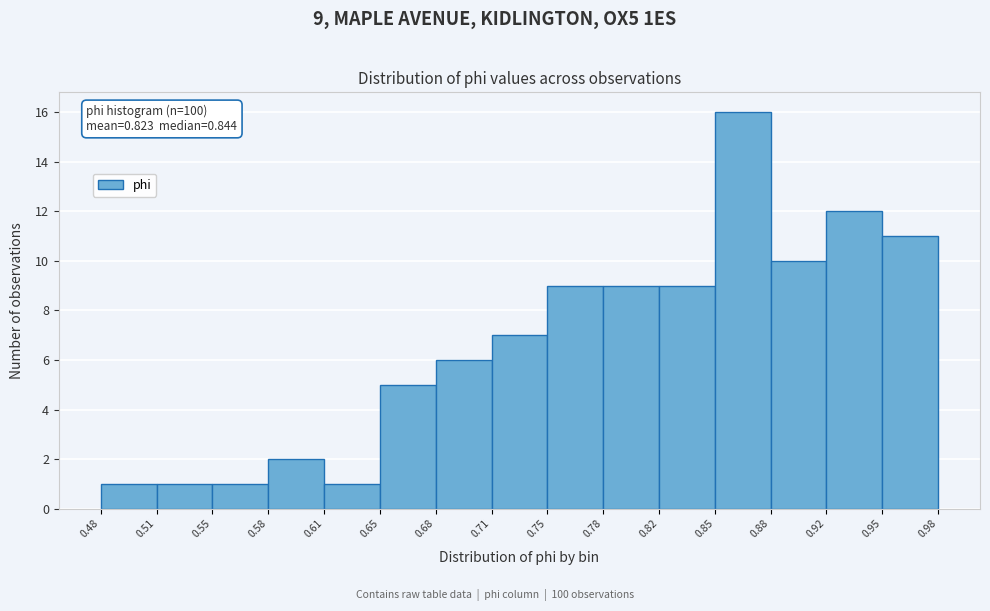

Over which range of the x-axis is the bar tallest?

0.85 to 0.88